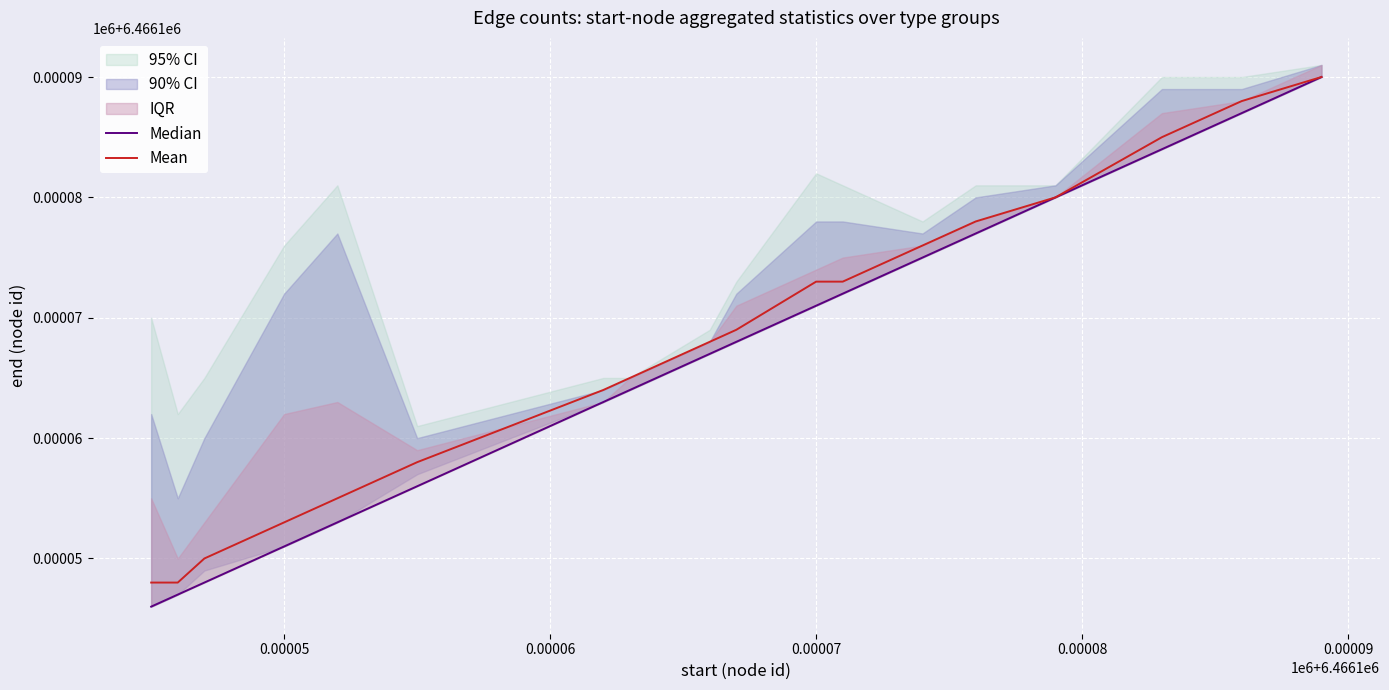

How many data points in Median are above 6466168?

8